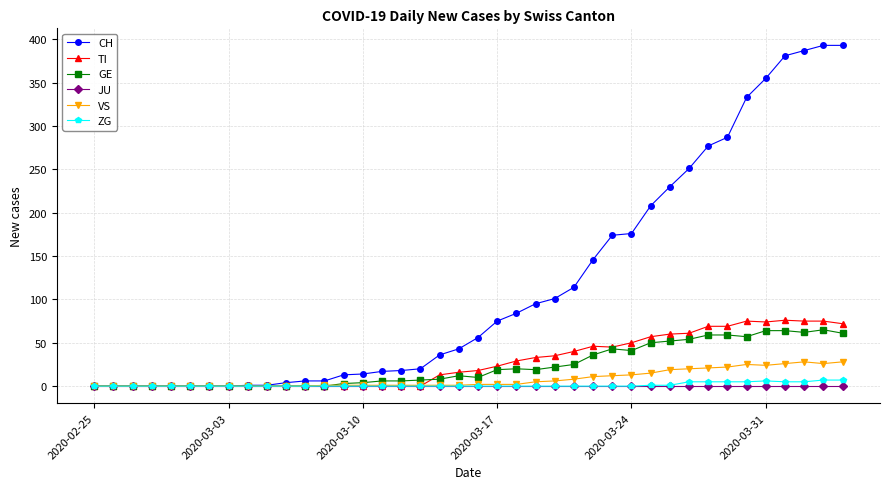

True or false: ZG has more than 0 points higher than both neighbors.

True